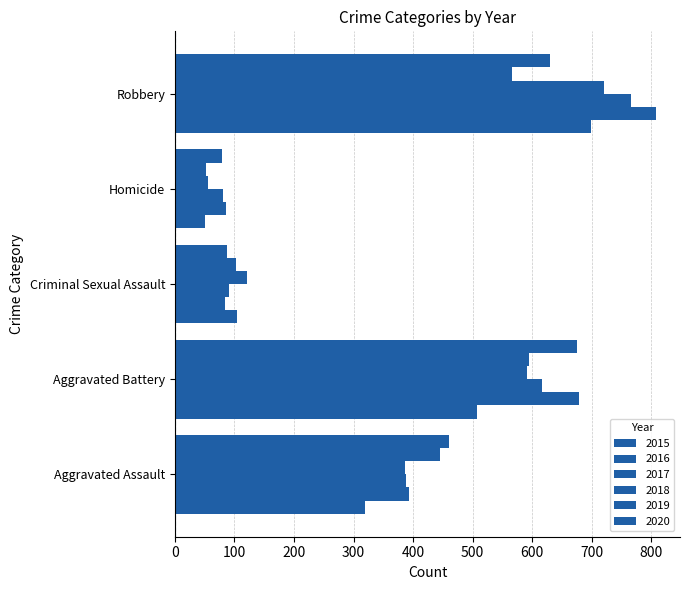

Which series has the widest spread of values?

2016